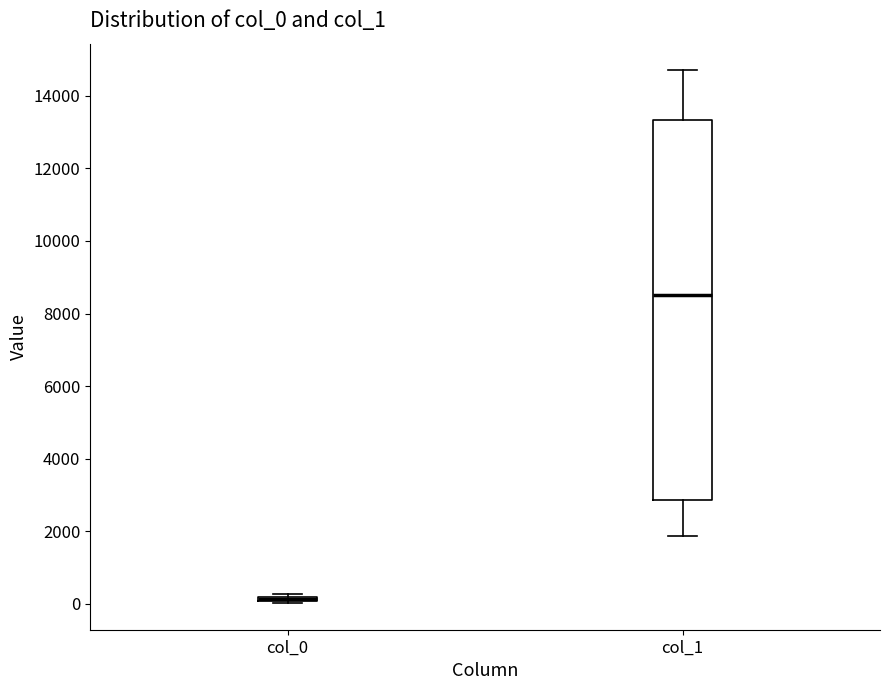

Where is the upper edge of the box for col_0 on the y-axis? The values are not printed on the chart, so give them approximately, as read against the axis.

200